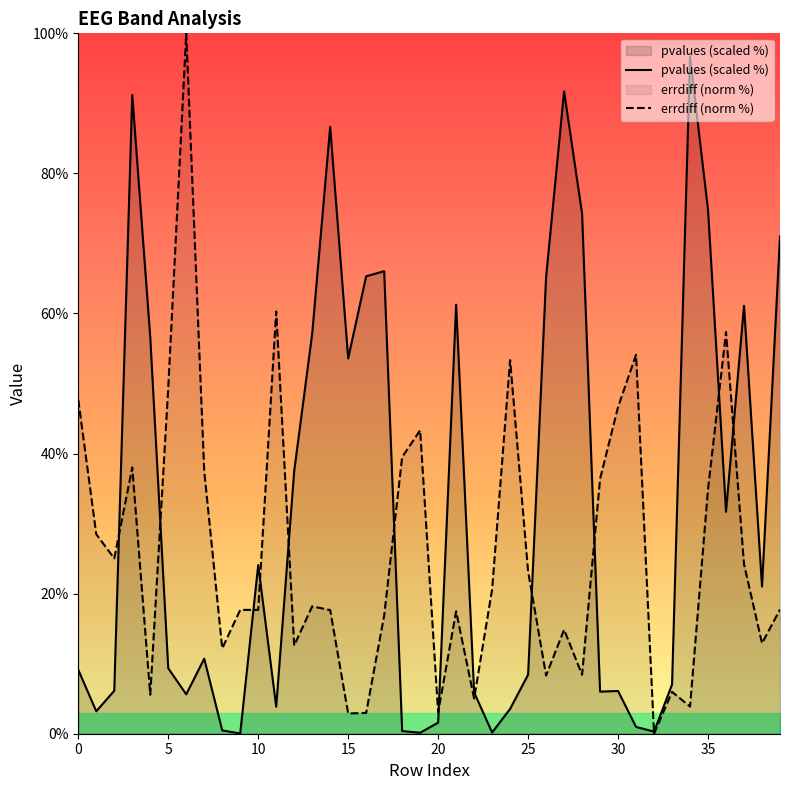

What is the approximate value of errdiff at 28?

8.4